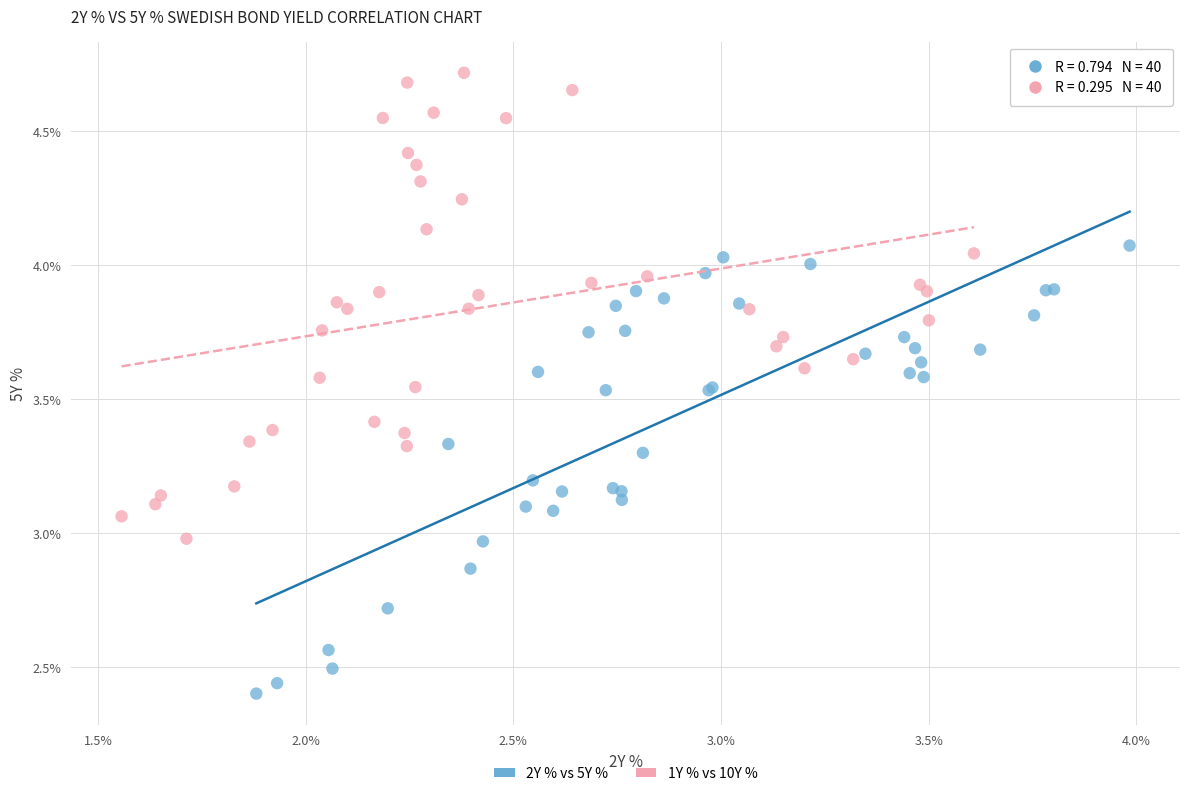

Which series reaches the maximum Y coordinate?

1Y % vs 10Y %